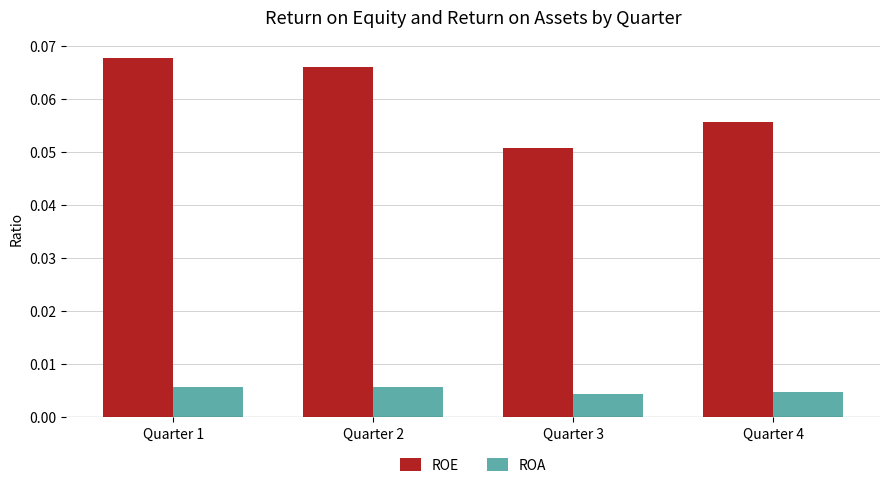

Which series has the largest range (max minus min)?

ROE